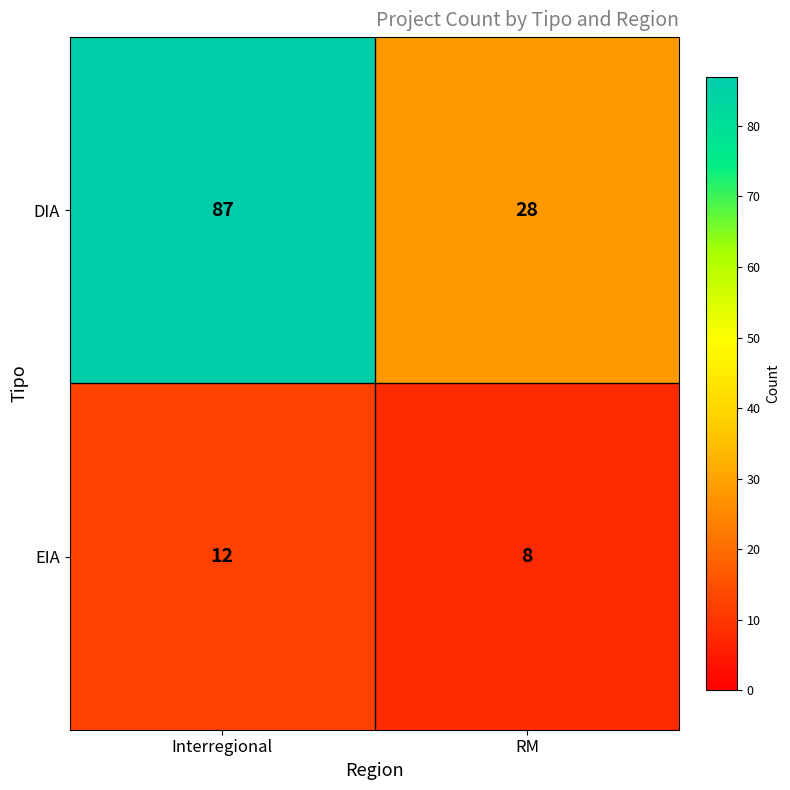

Which series has the largest range (max minus min)?

DIA